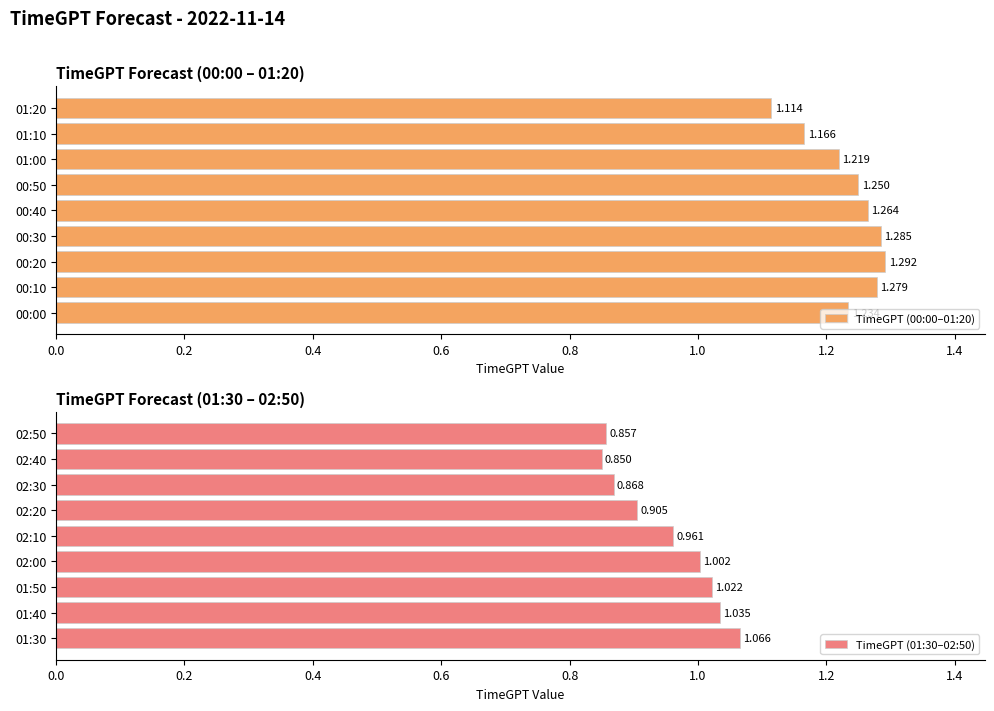

What is the sum of all TimeGPT (00:00–01:20) values?

11.1